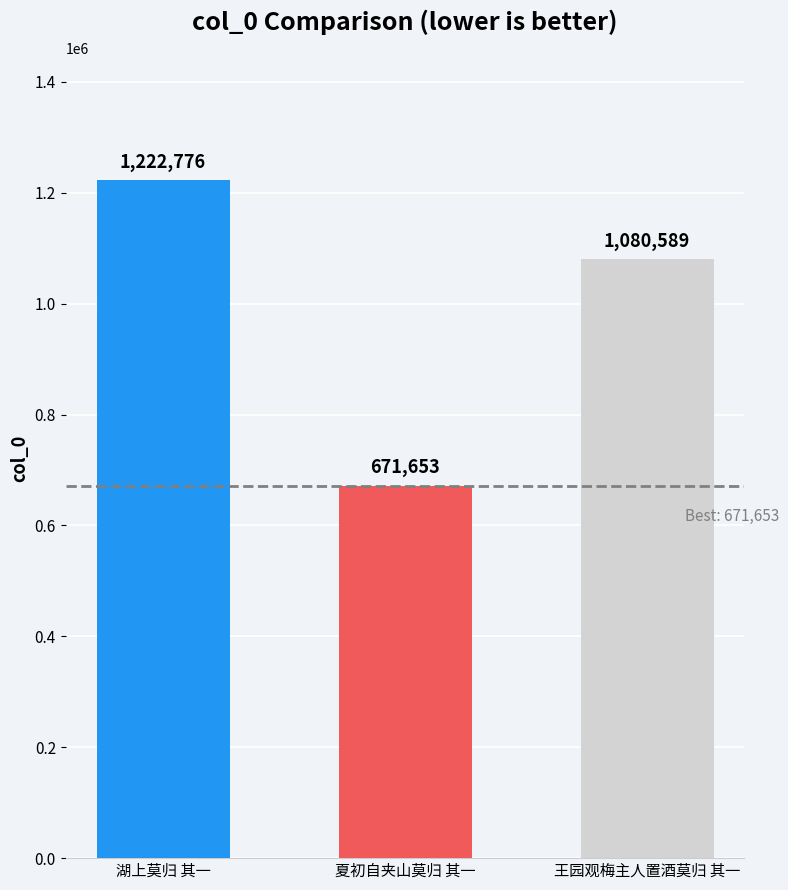

What position from the right is 王园观梅主人置酒莫归 其一?

1